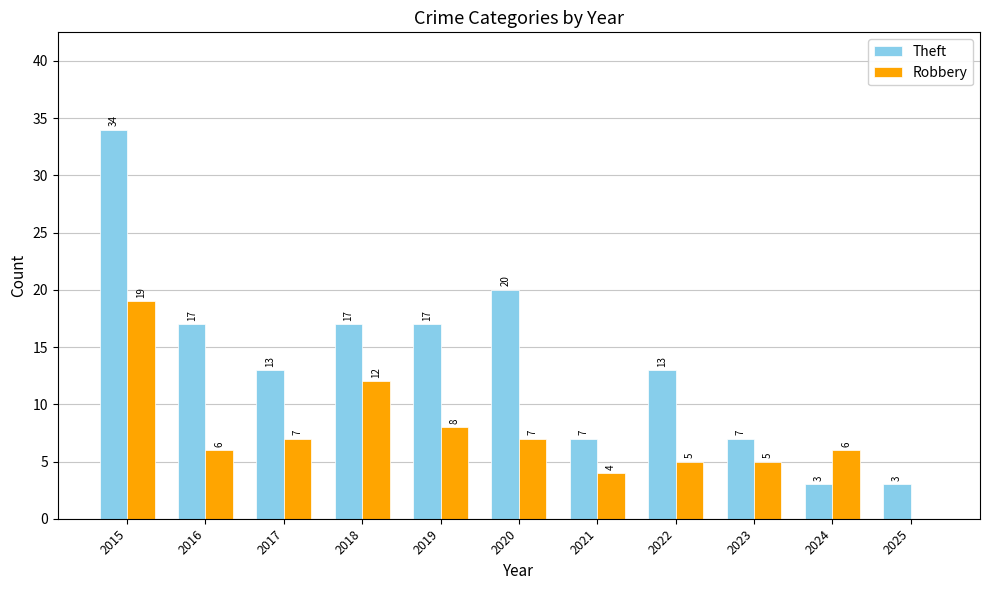

Which series has the widest spread of values?

Theft